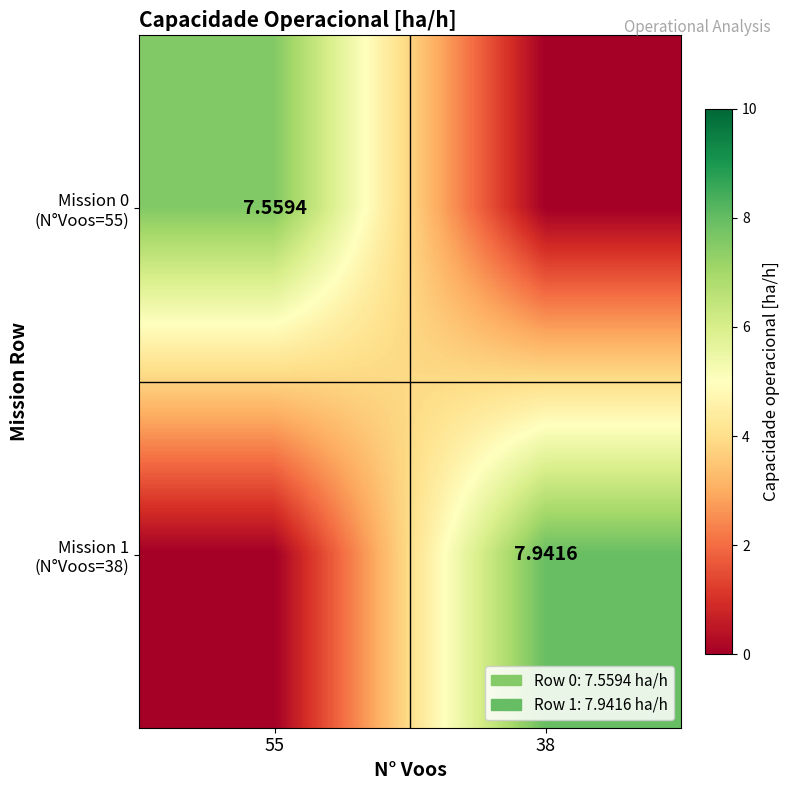

At which category is the sum across all series the highest?

38